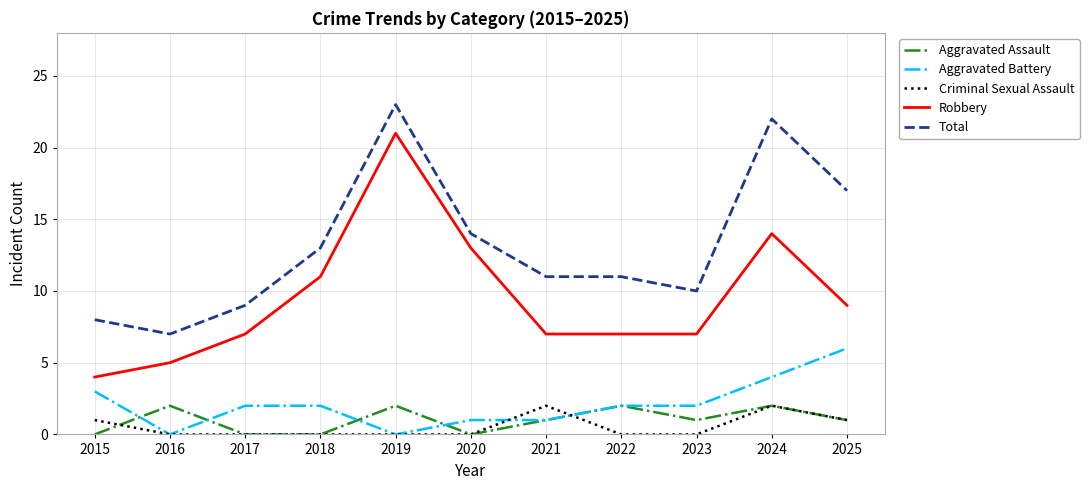

The Aggravated Battery series shows 2 at 2022. True or false?

True